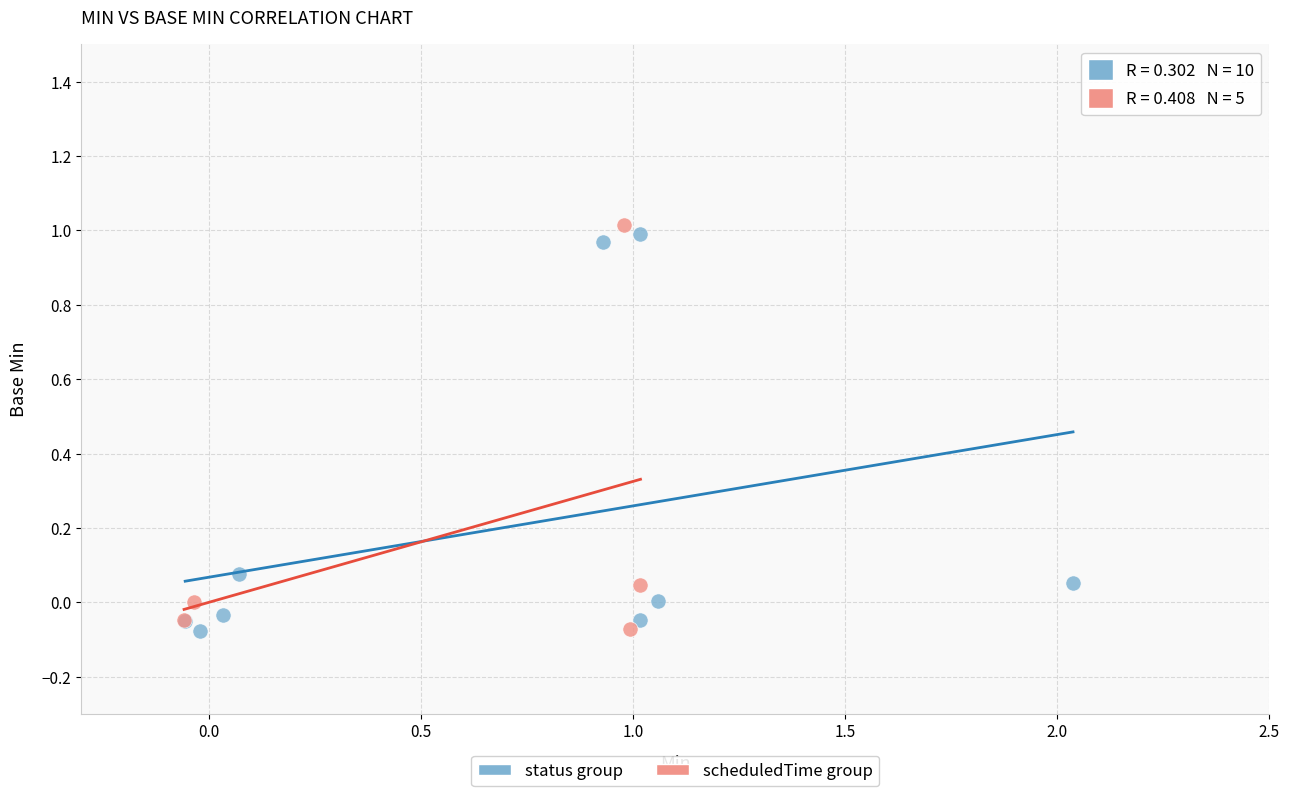

Which series has the largest Y range (max minus min)?

scheduledTime group